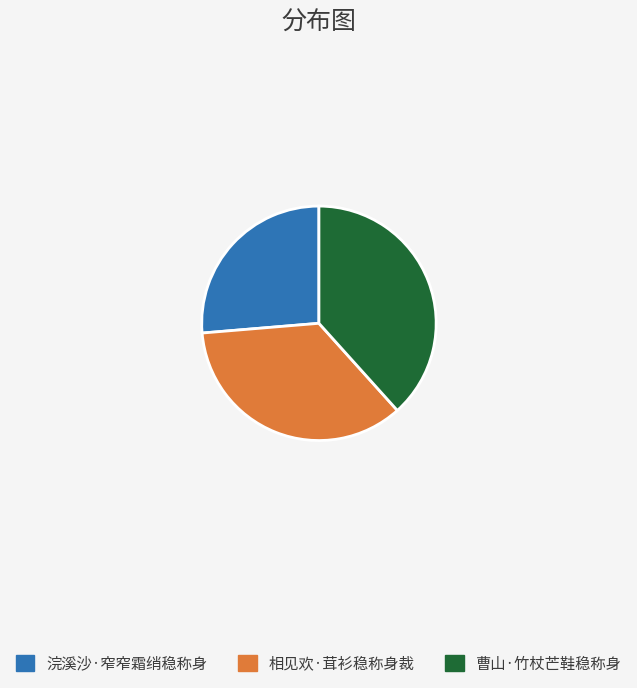

Does 相见欢·茸衫稳称身裁 represent more than half of the total?

No